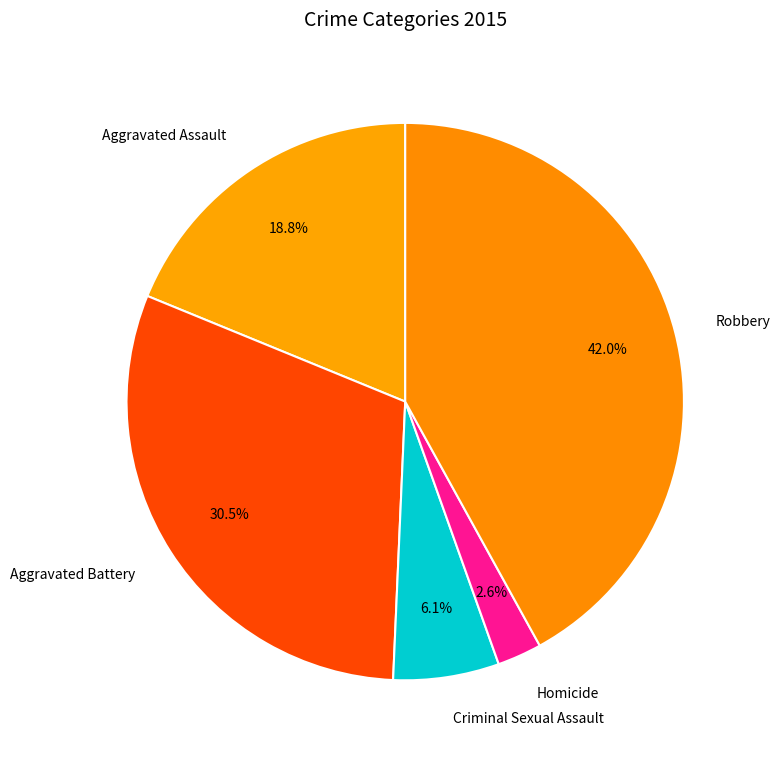

Is Criminal Sexual Assault the majority of the pie?

No